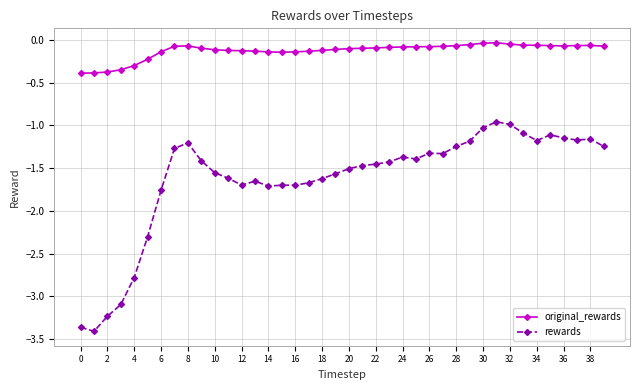

List the series in order of their peak value, lowest first.

rewards, original_rewards